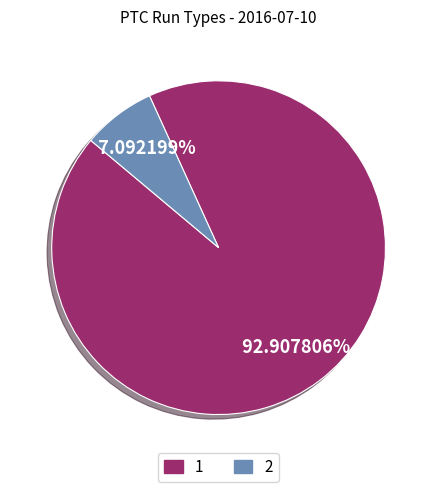

Is there a majority slice in this chart?

Yes